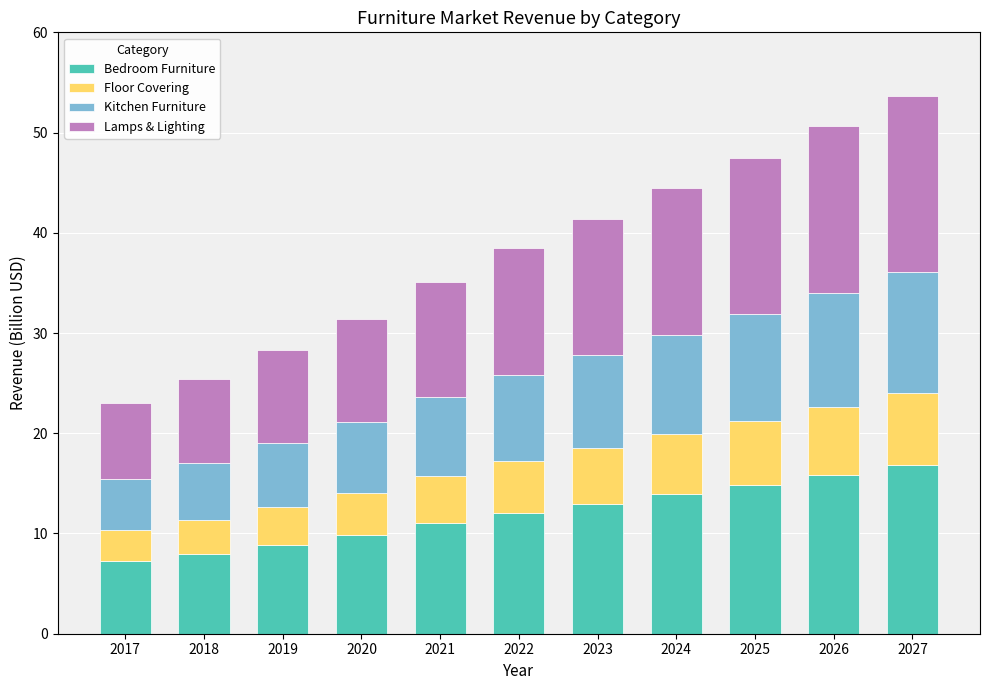

Is it true that Bedroom Furniture equals 12.1 at 2022?

True